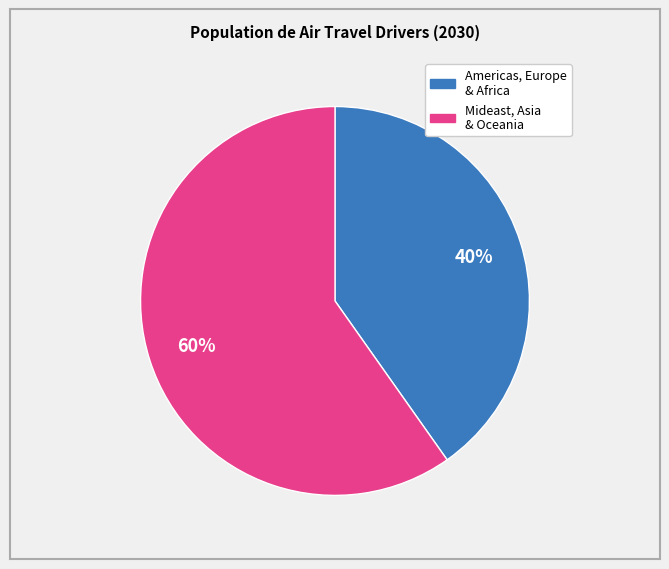

Is there a majority slice in this chart?

Yes